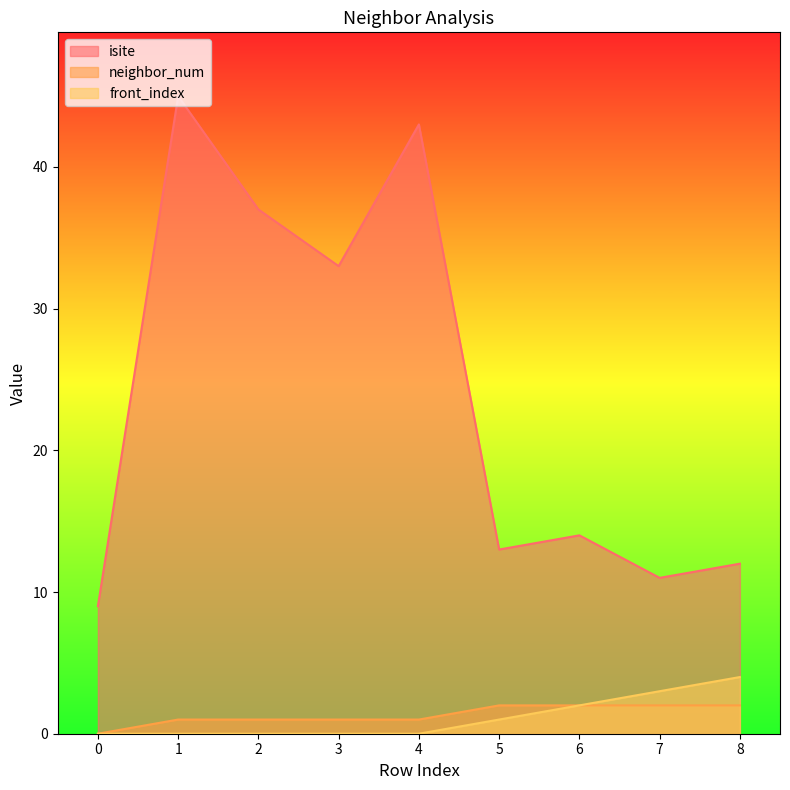

What value does the isite series have at 0, to the nearest 5?

10